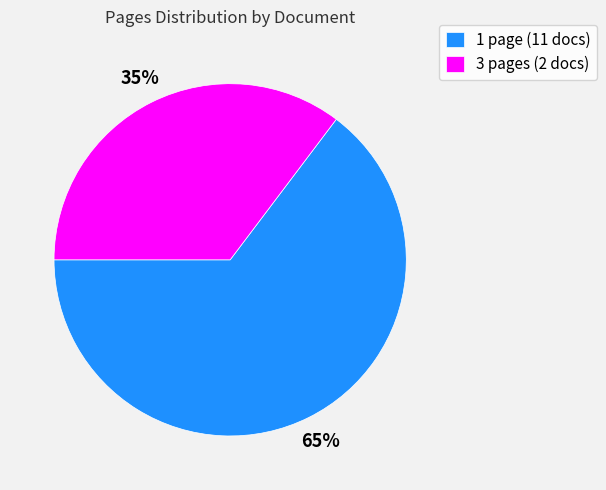

Is it true that 3 pages (2 docs) is 35% of the pie?

True